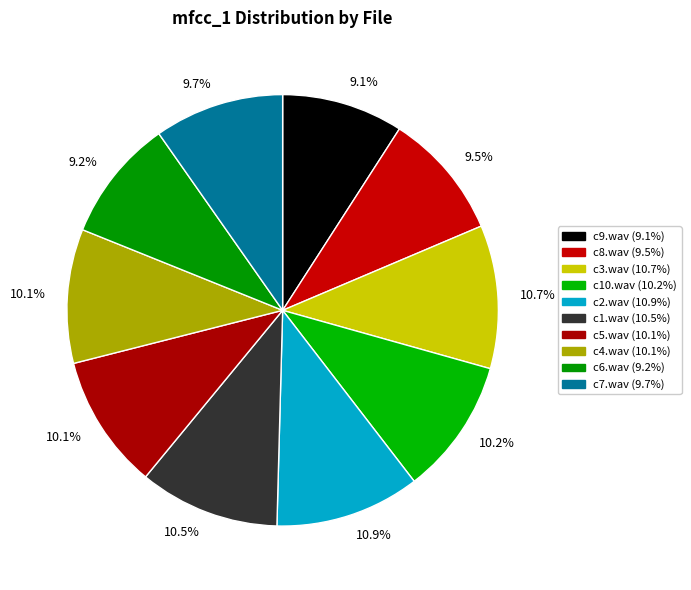

How many segments does this pie chart have?

10